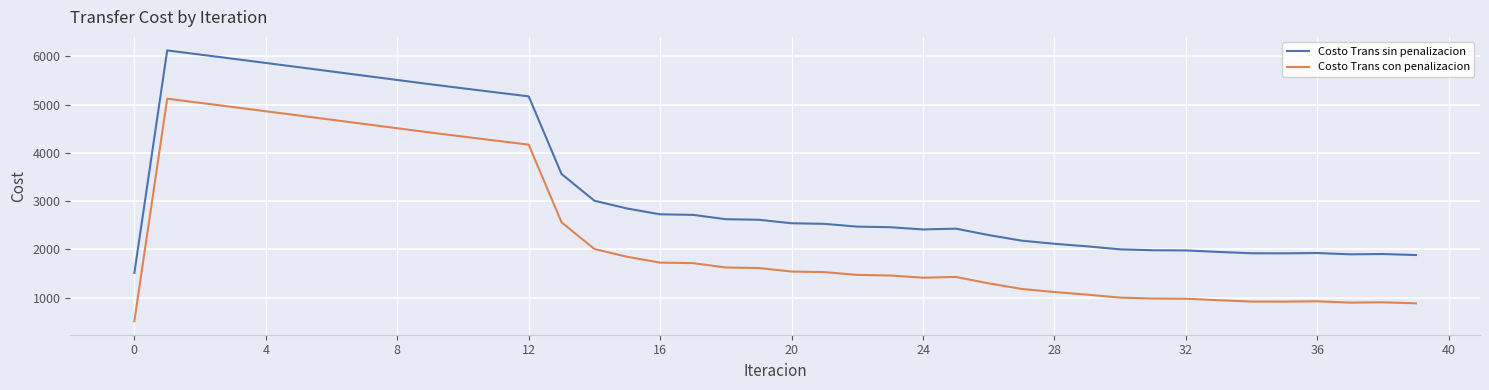

What is the difference between the maximum and minimum values in the Costo Trans sin penalizacion series?

4610.7